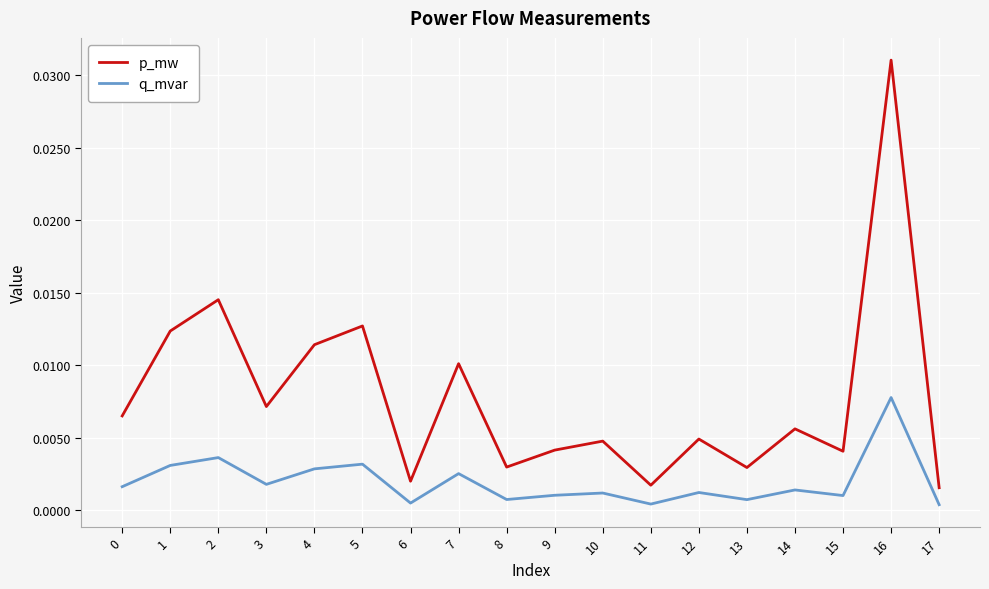

True or false: q_mvar and p_mw intersect in this chart.

False